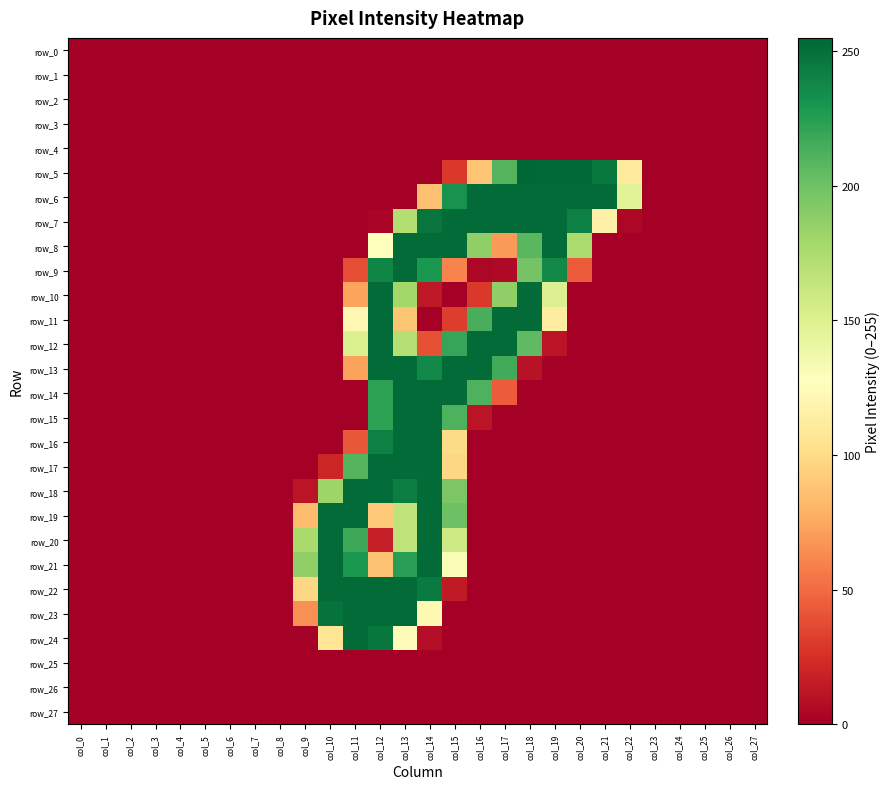

Count the number of categories in the chart.

28